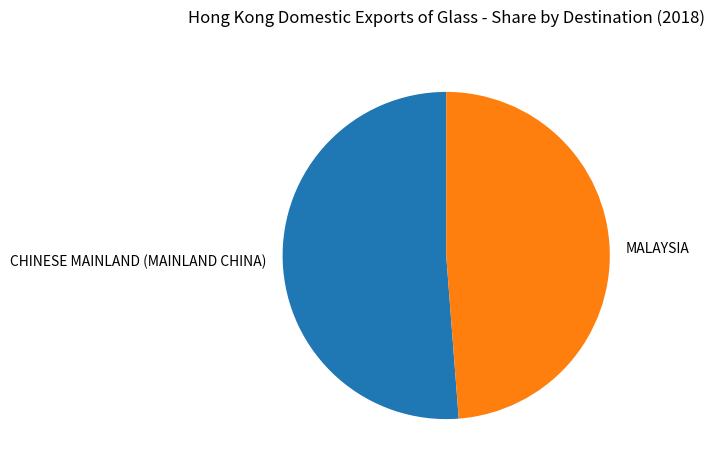

Which slice is the largest?

CHINESE MAINLAND (MAINLAND CHINA)